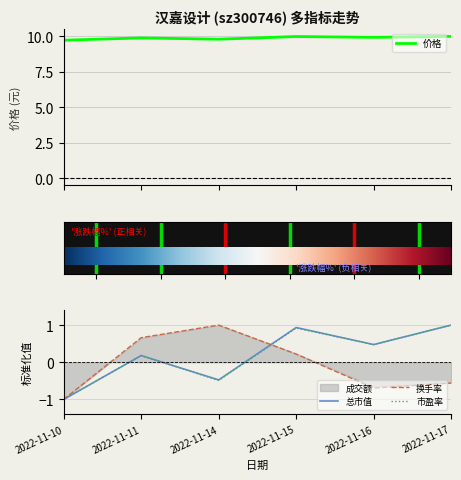

Is the value of 总市值(亿元) at 2022-11-16 greater than the value of 价格 at 2022-11-11?

No